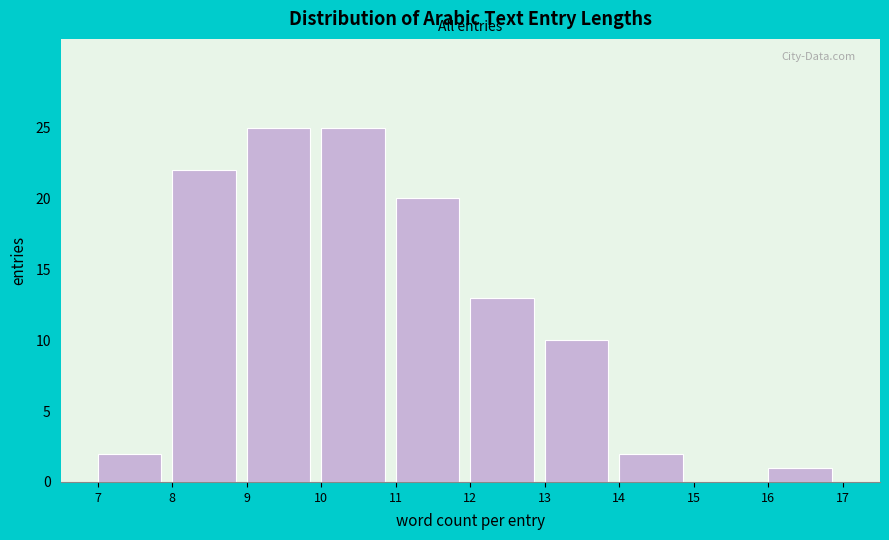

Reading left to right, list every bar in this chart as the range it spans on the x-axis followed by its height. The values are not printed on the chart, so give them approximately, as read against the axis.

7 to 8: 2
8 to 9: 22
9 to 10: 25
10 to 11: 25
11 to 12: 20
12 to 13: 13
13 to 14: 10
14 to 15: 2
15 to 16: 0
16 to 17: 1